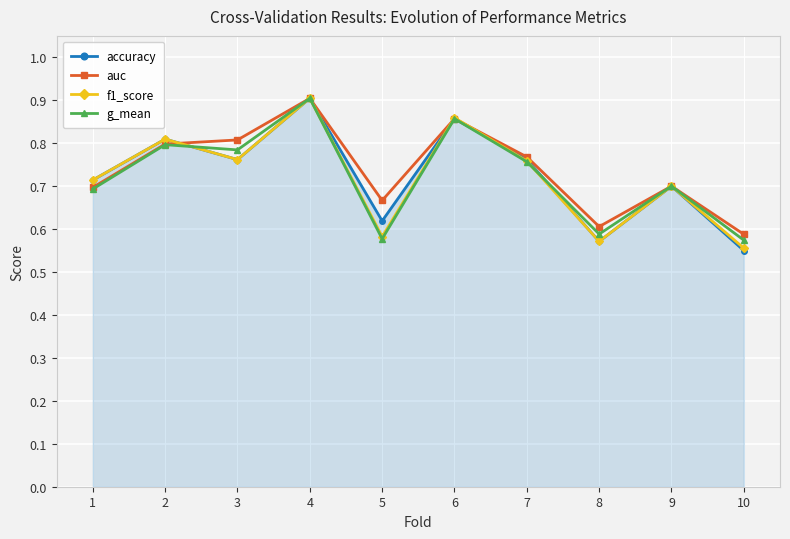

Which category has the lowest value in the accuracy series?

10